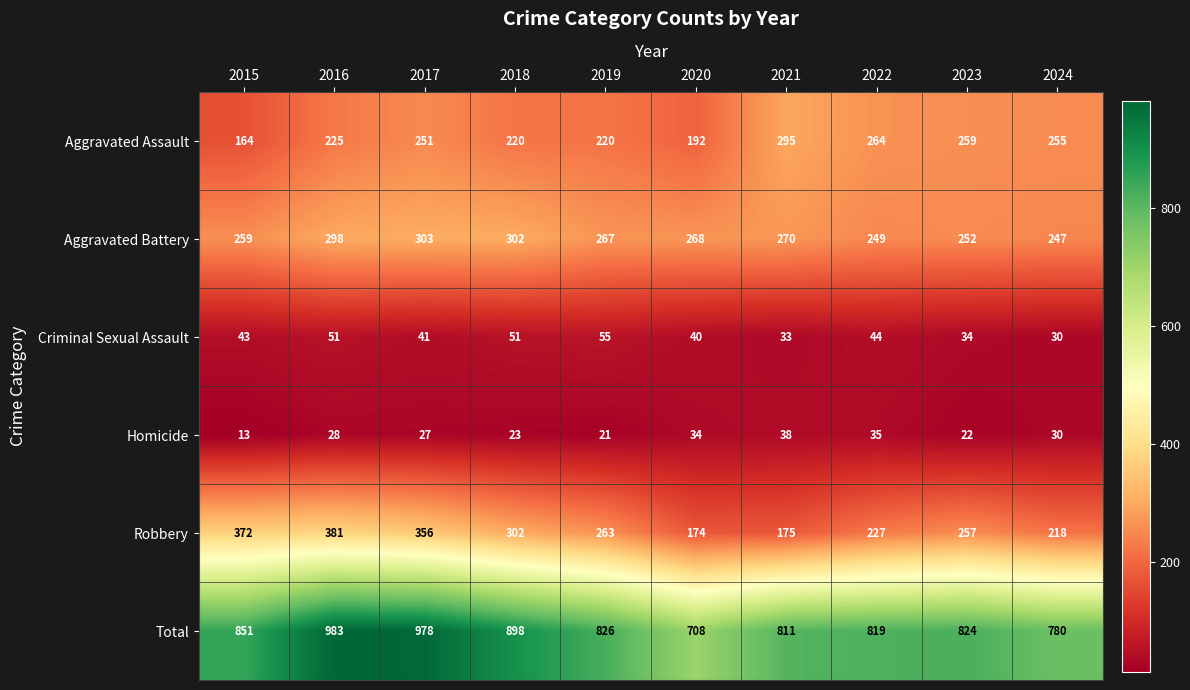

The Robbery series shows 257 at 2023. True or false?

True